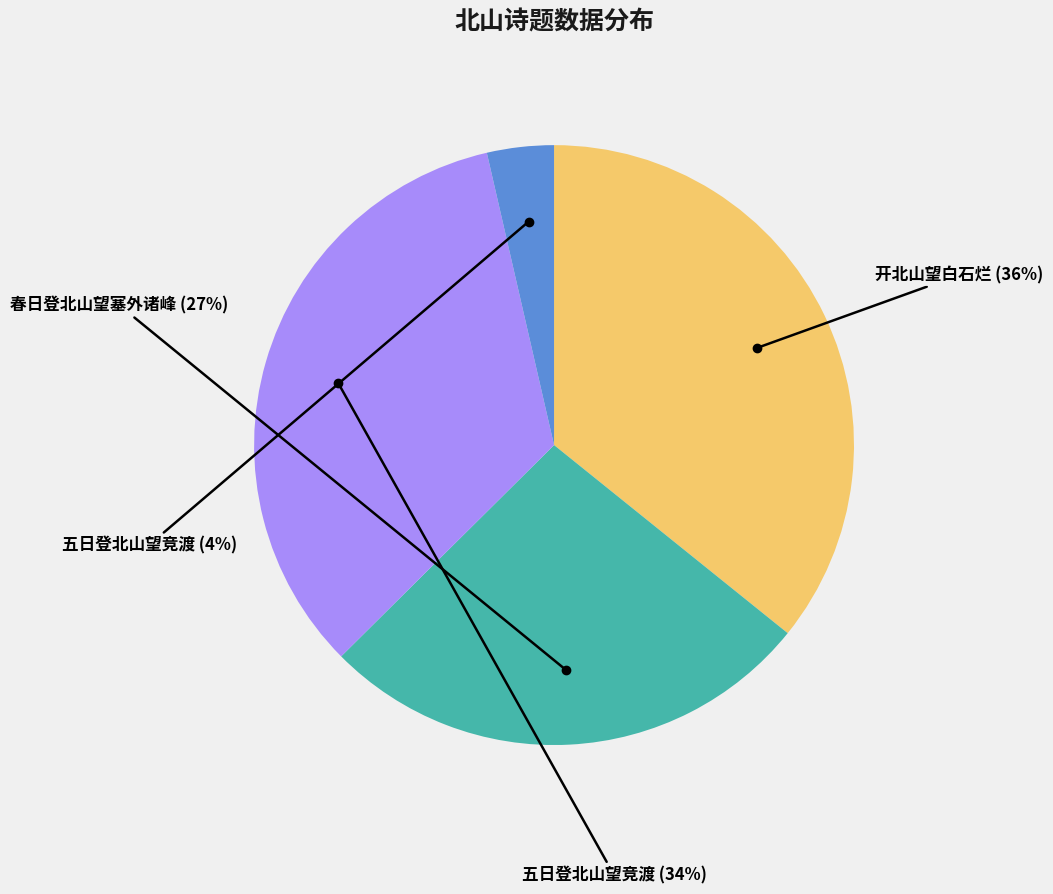

Is there any slice that represents more than half of the pie?

No